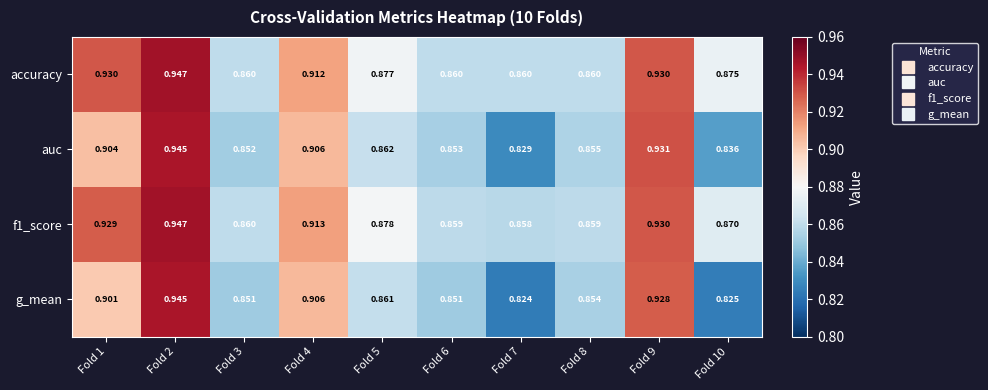

Is the value of g_mean at Fold 7 greater than the value of auc at Fold 5?

No